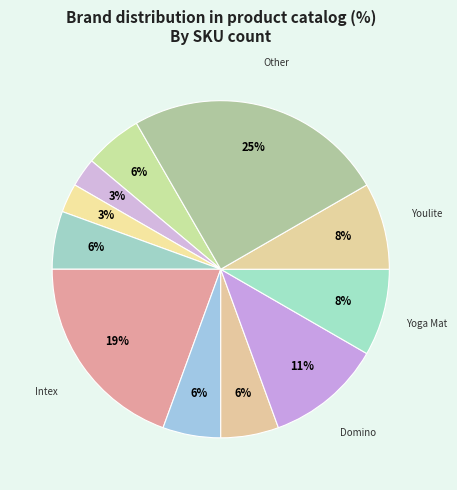

Does any single category account for the majority?

No